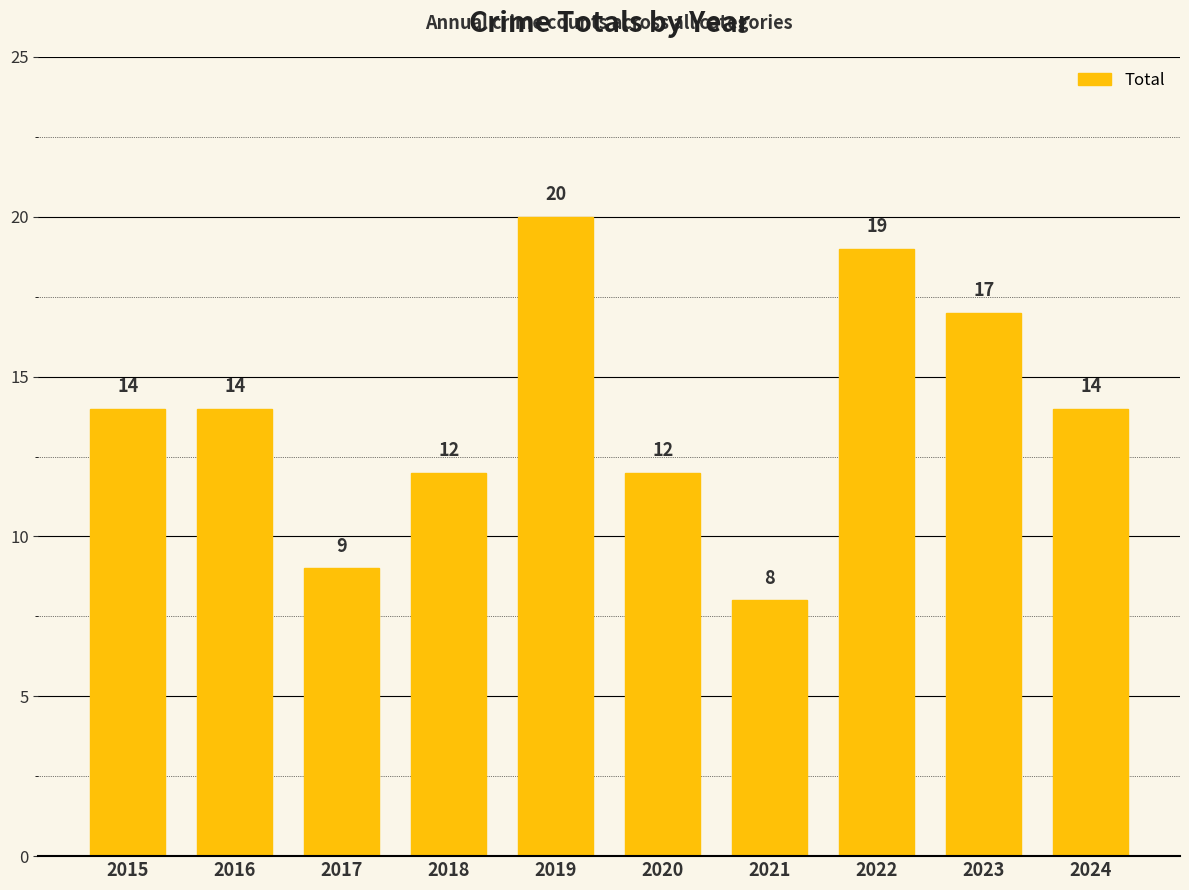

Read the value at 2020.

12